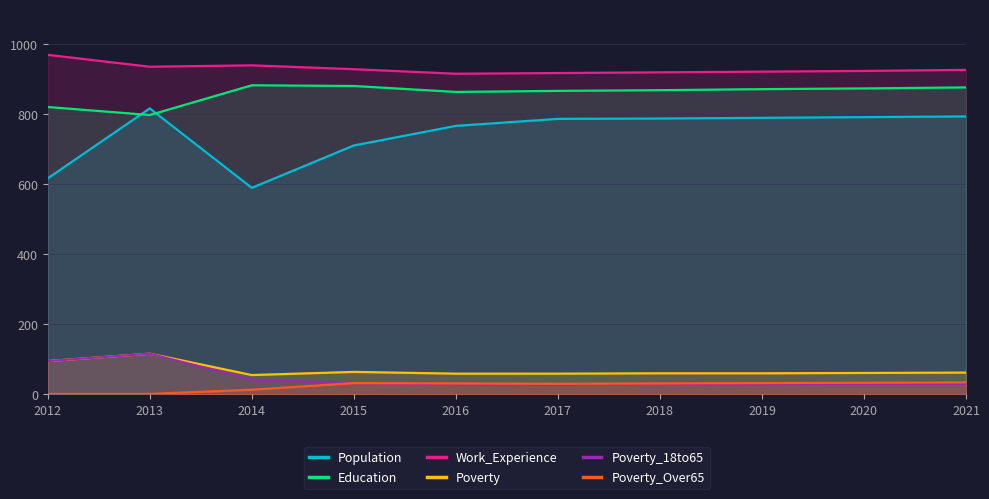

At which category does Population reach its first local peak?

2013